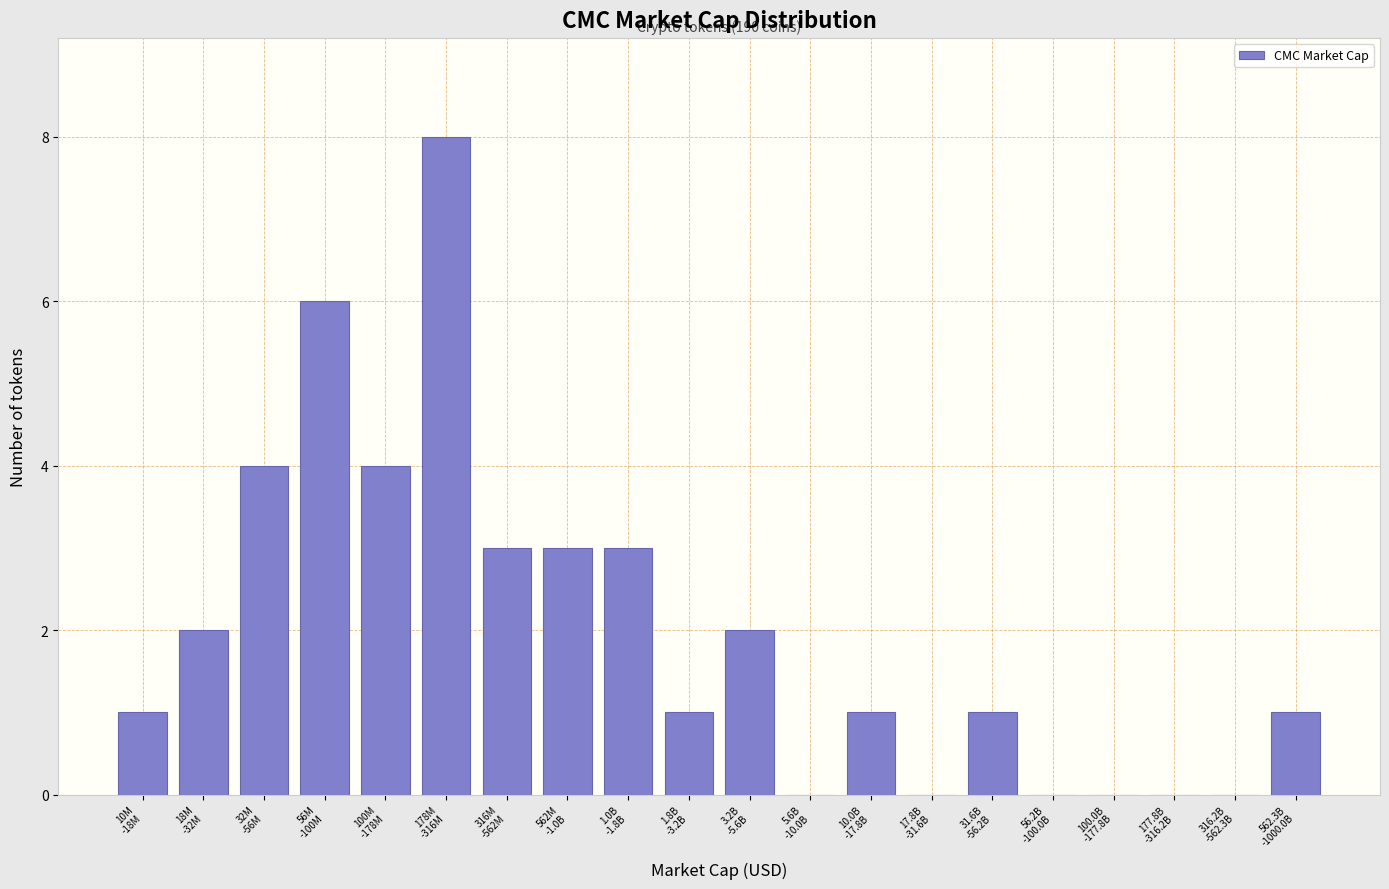

What is the maximum value shown in the chart?

8